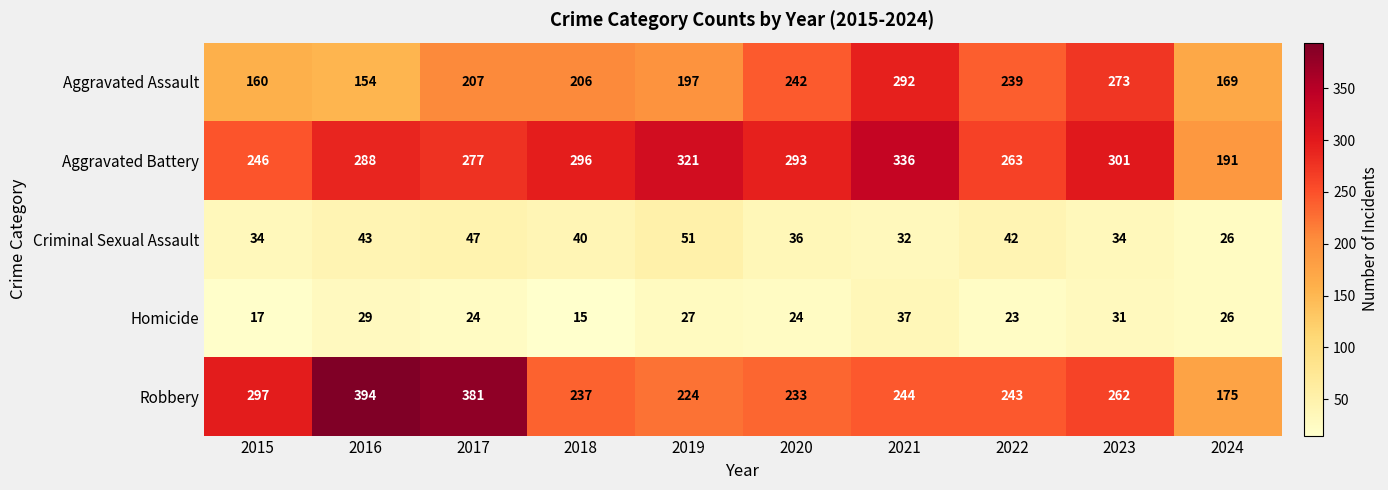

Is the value of Homicide at 2016 greater than the value of Aggravated Battery at 2016?

No